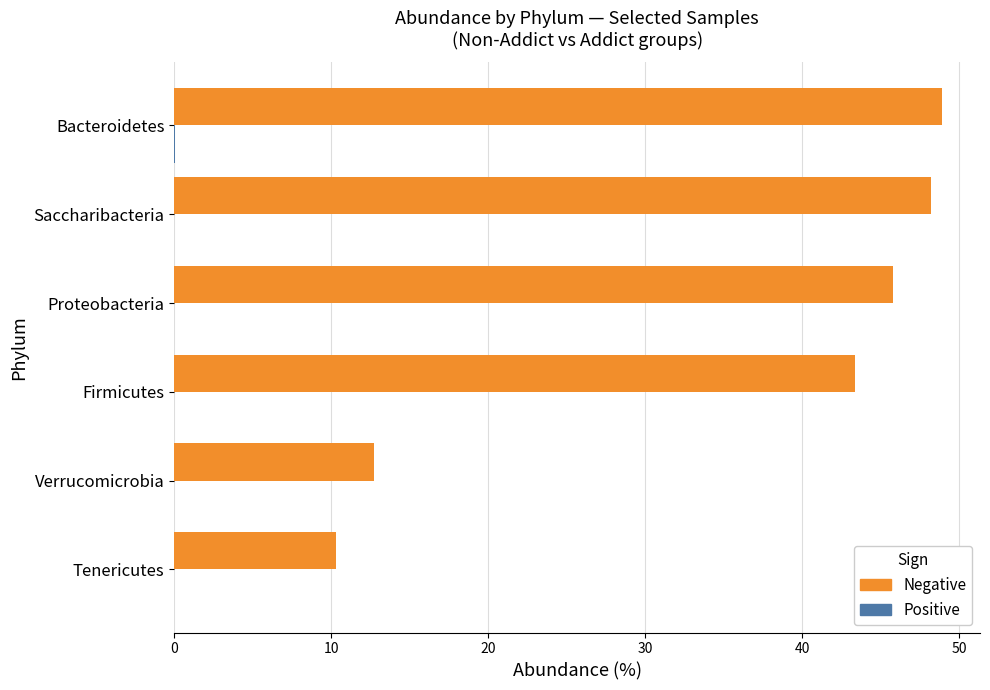

Which series has the largest total across all categories?

Negative